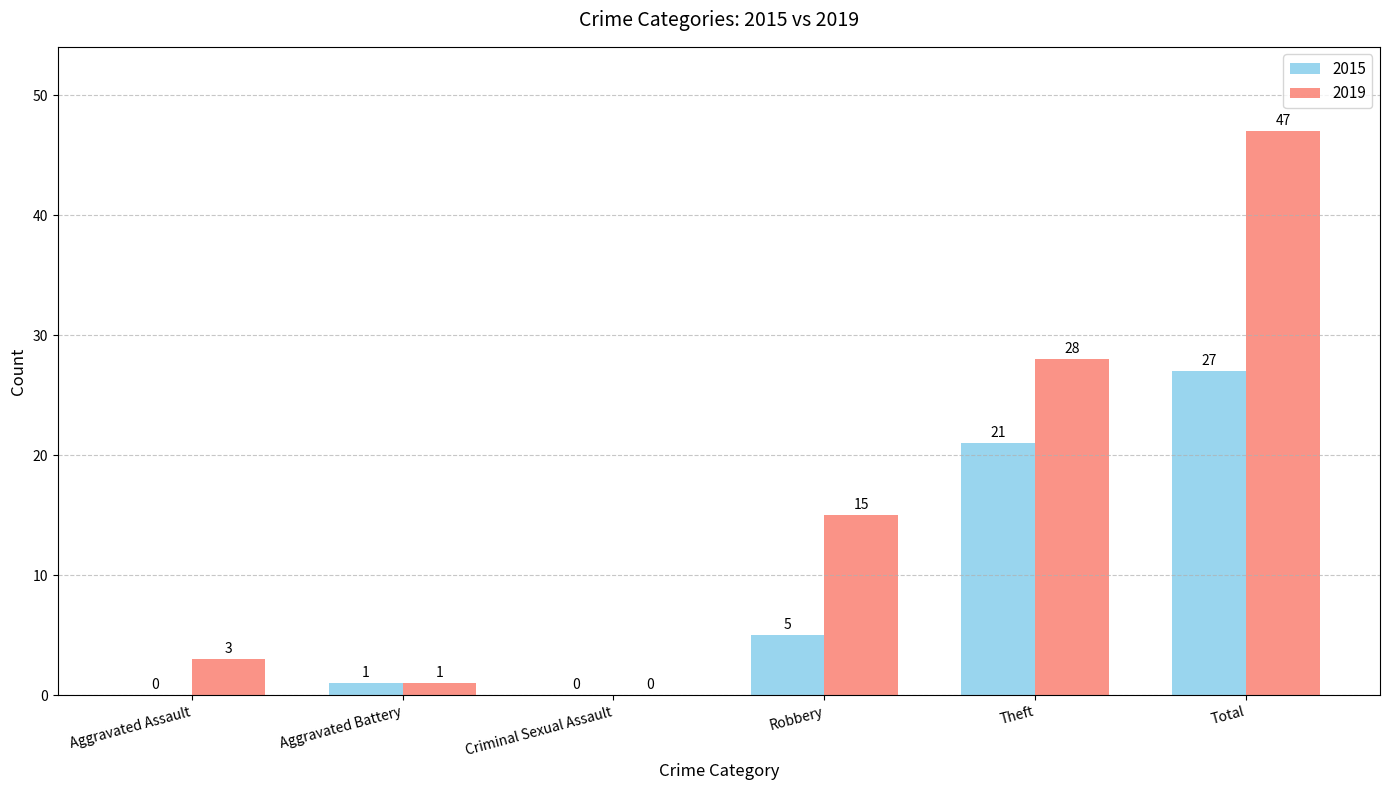

The 2019 series shows 28 at Theft. True or false?

True